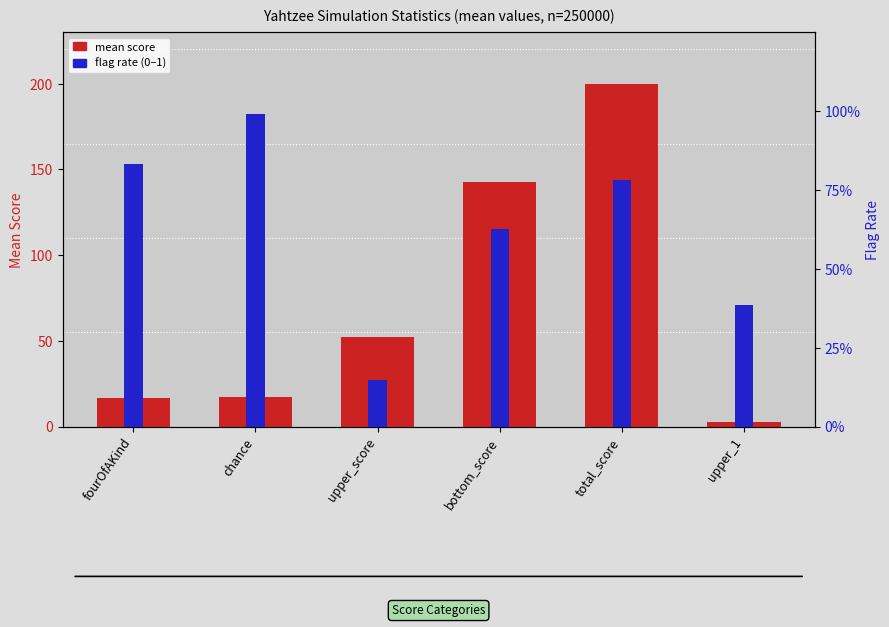

What are all the series names shown in the legend?

mean score, flag rate